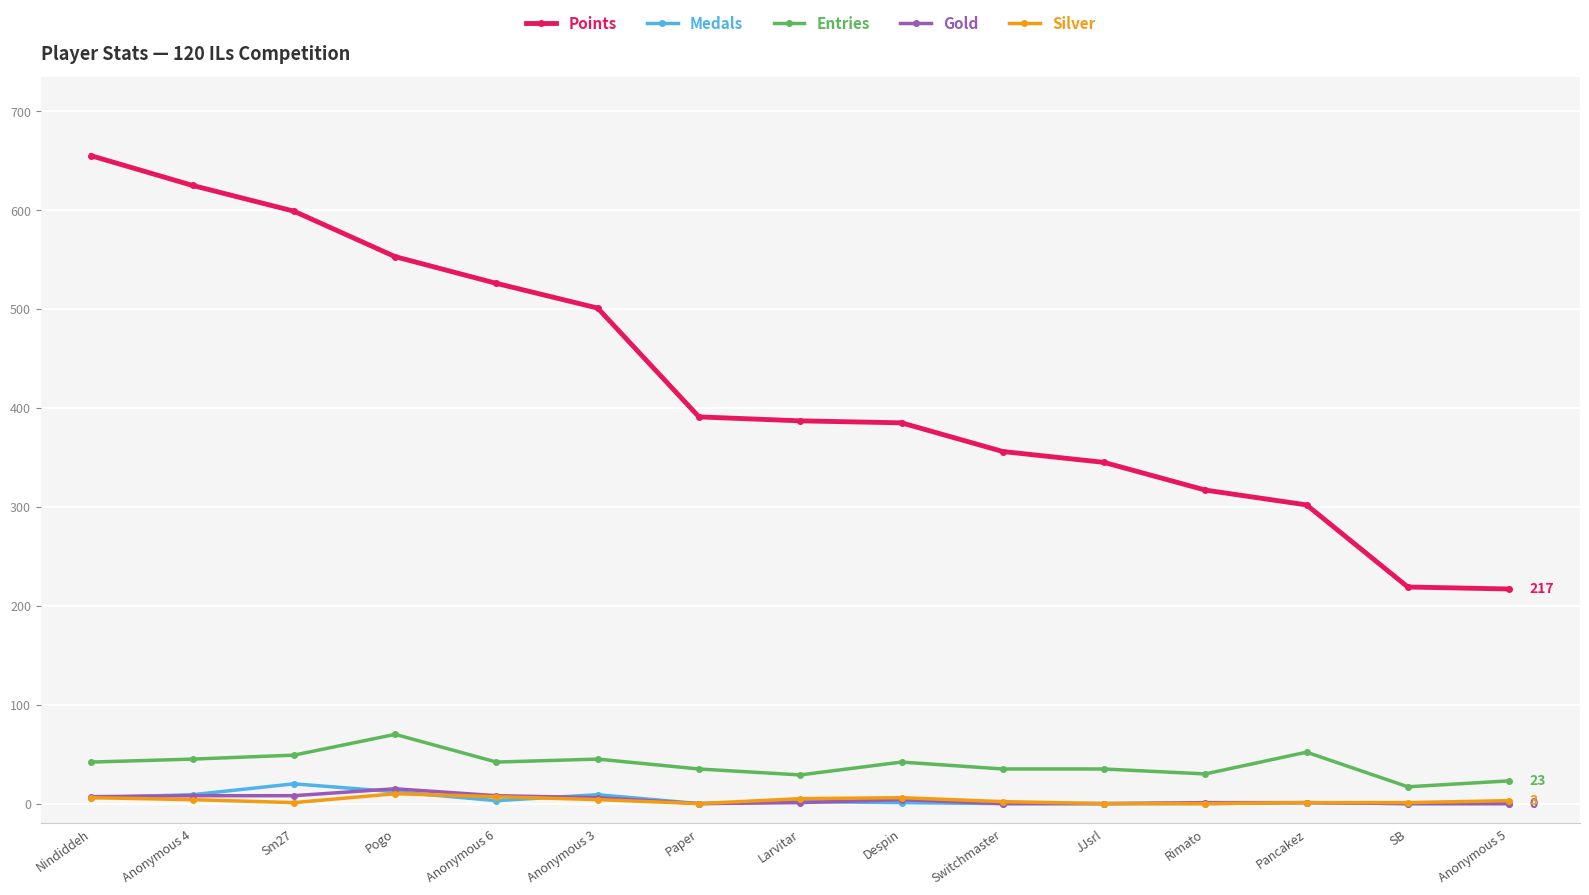

True or false: Points has a value of 1023 at Sm27.

False